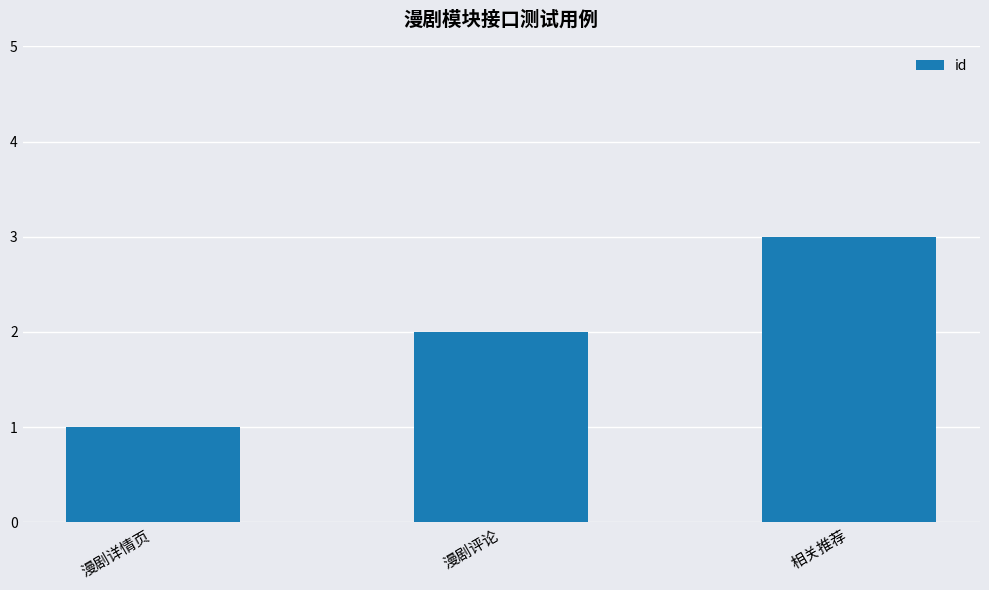

Read the value at 漫剧评论.

2